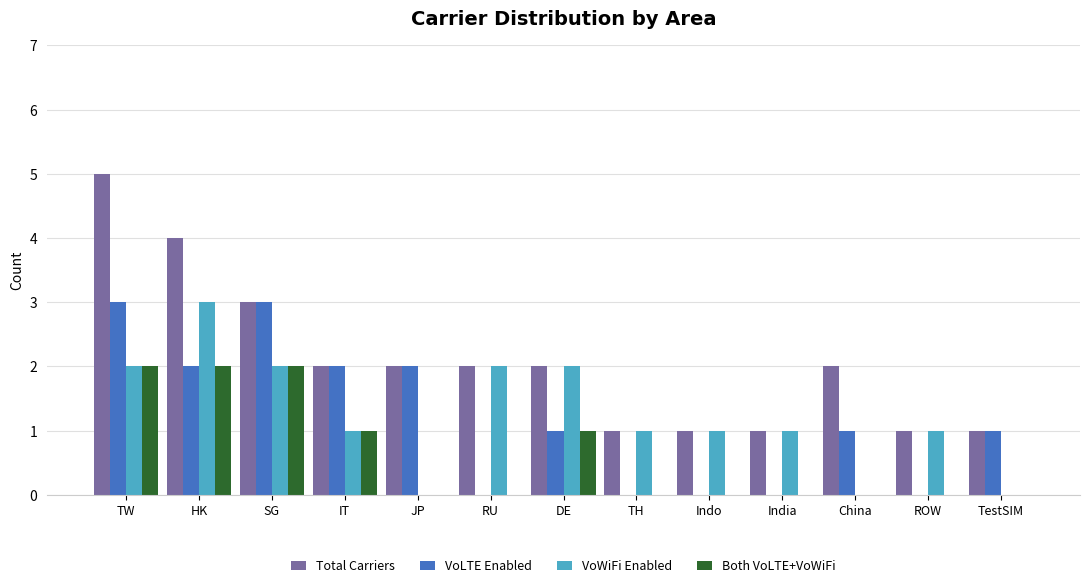

Between IT and Indo, which series saw the biggest shift?

VoLTE Enabled